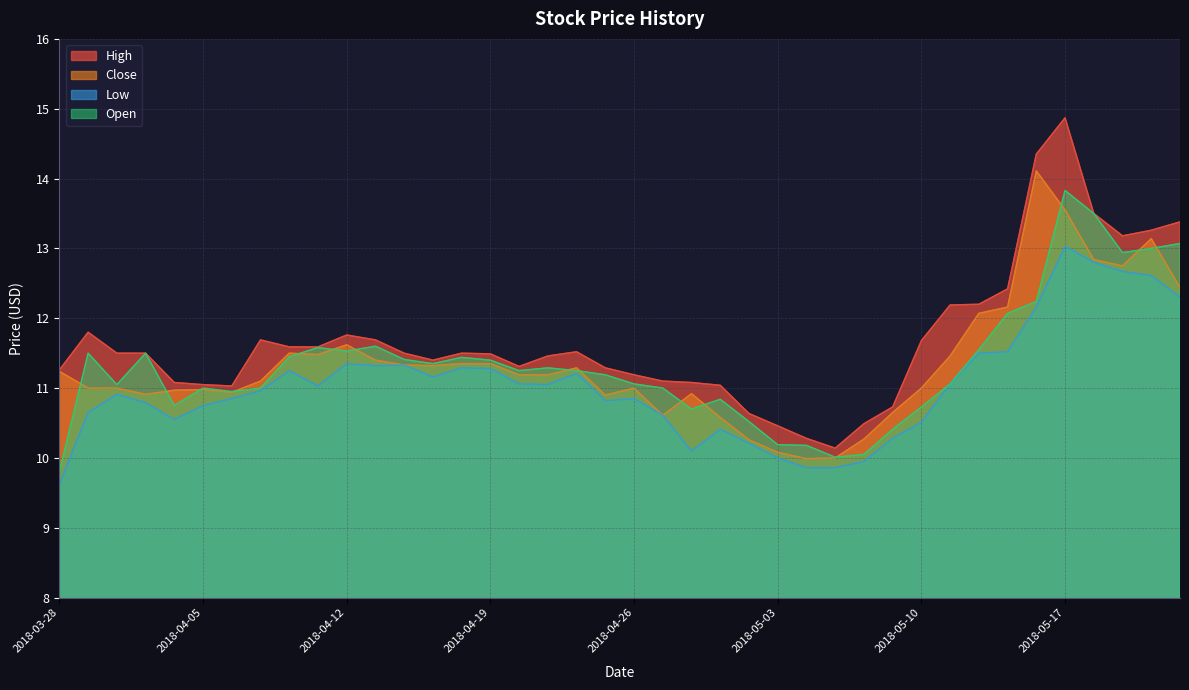

What is the sum of the Low values at 2018-05-03 and 2018-04-27?

20.6